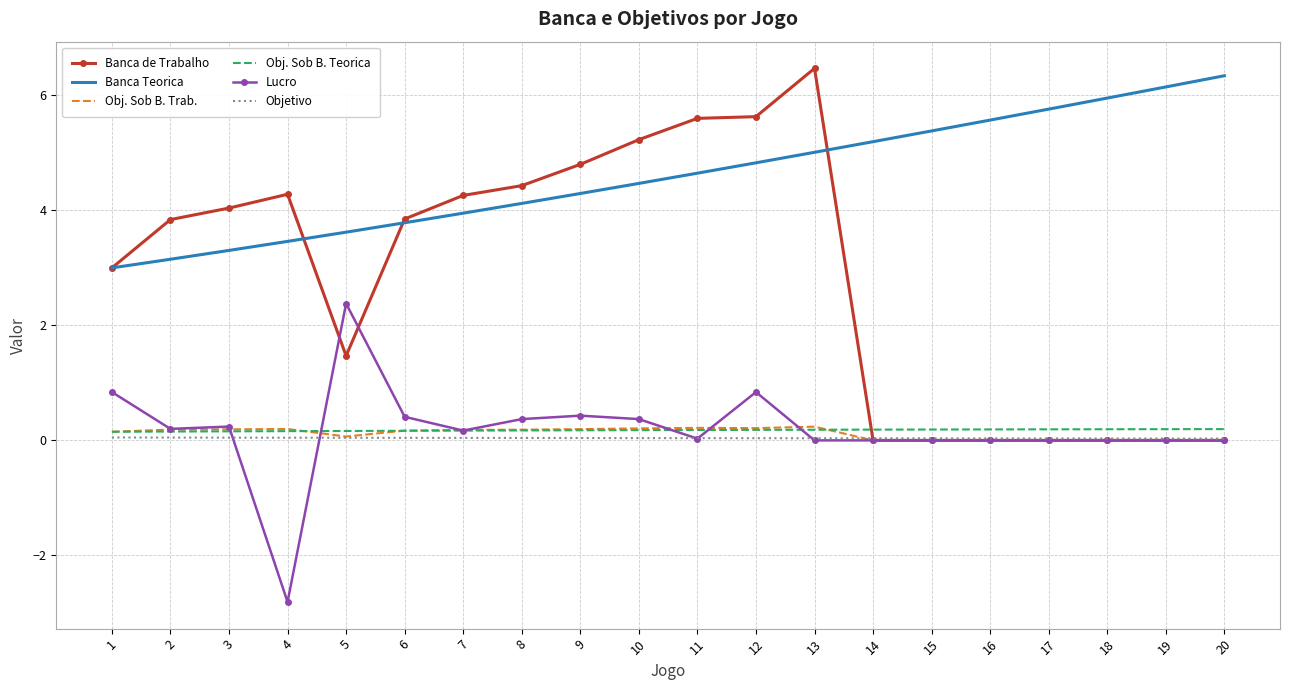

What is the difference between the highest and lowest values at 14?

5.2